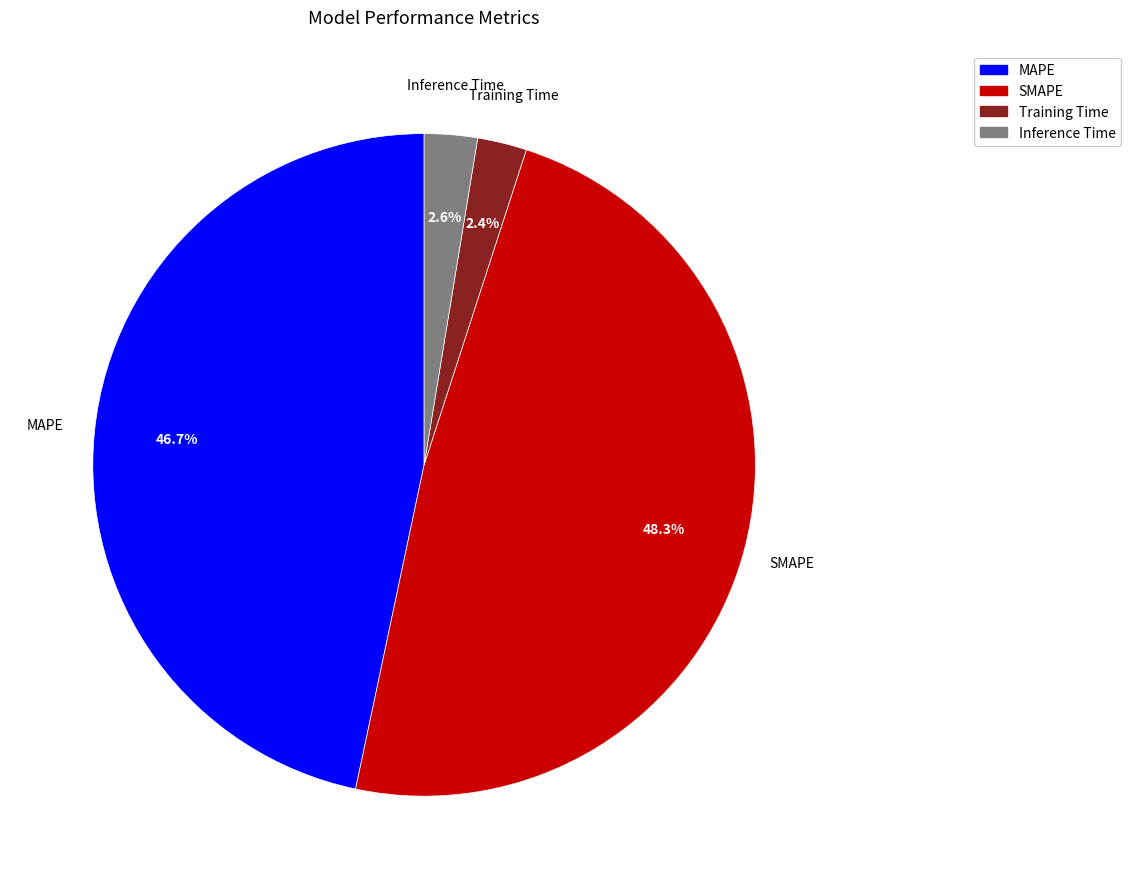

How many segments does this pie chart have?

4